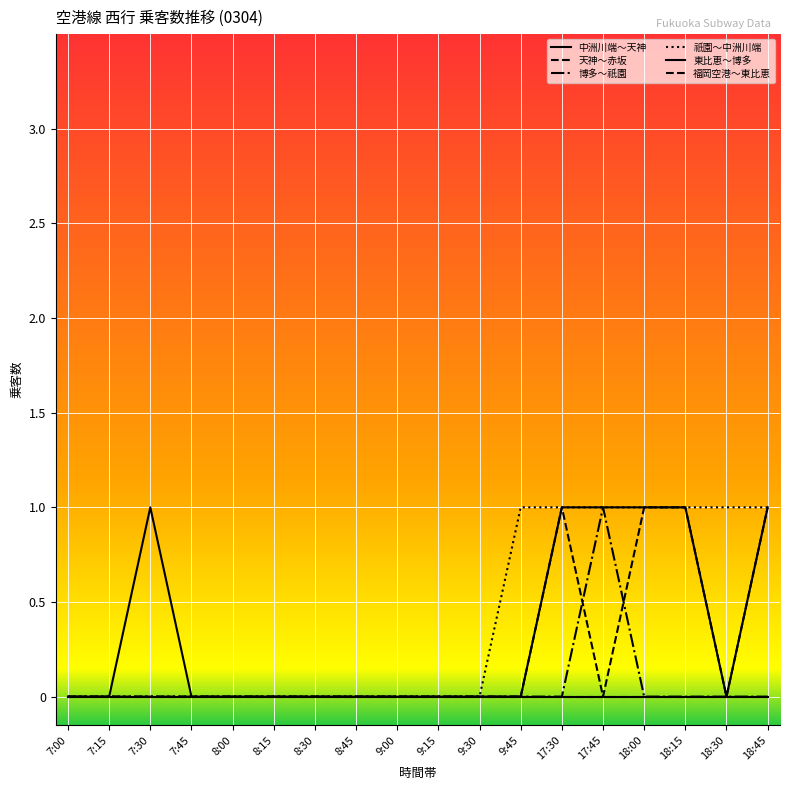

Is this an area chart (filled region under the line)?

No